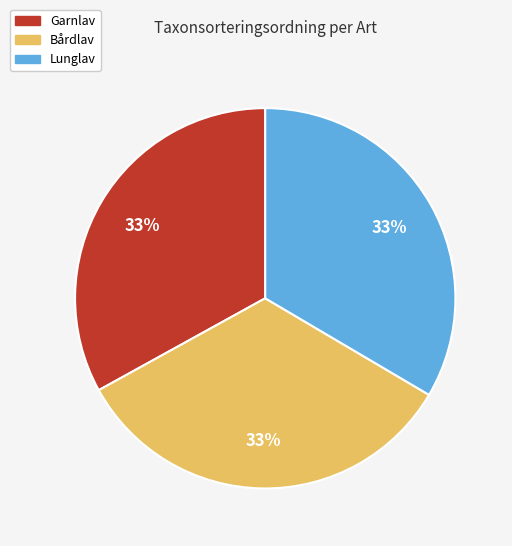

True or false: Lunglav accounts for 42% of the total.

False